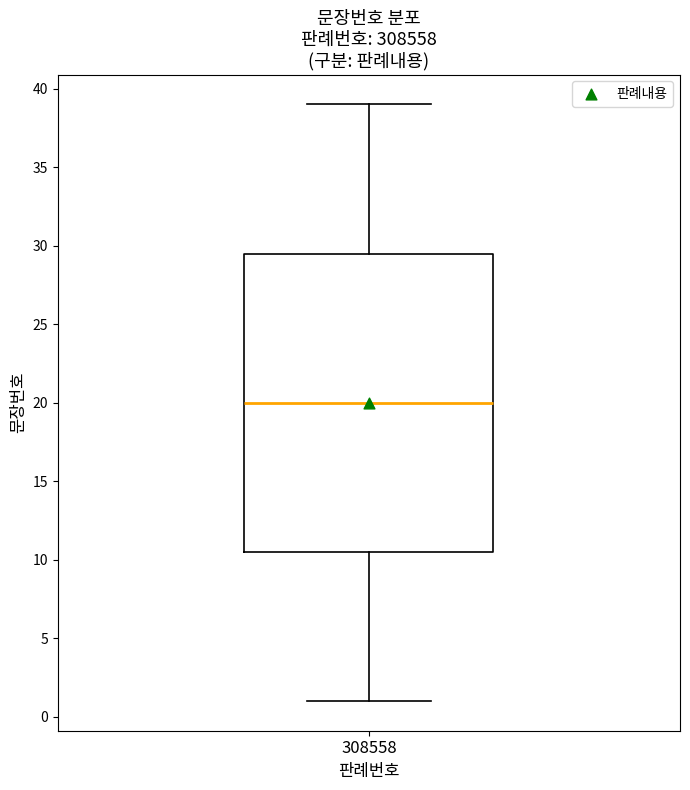

Transcribe this box plot: give where the median line is, the range the box spans, and where the two whiskers end, as read against the y-axis. The values are not printed on the chart, so give them approximately, as read against the axis.

median 20.0, box 10.5 to 29.5, whiskers 1.0 to 39.0